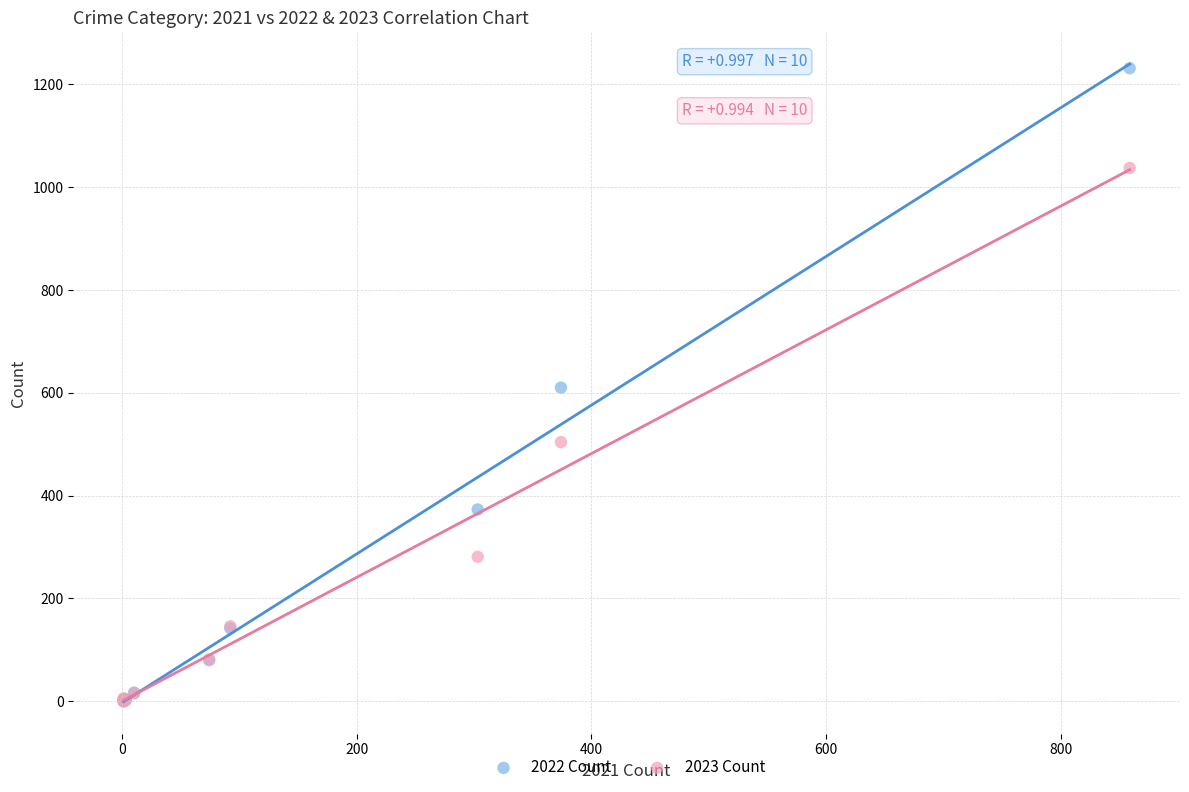

In the 2023 Count series, what Y value is closest to 518?

504